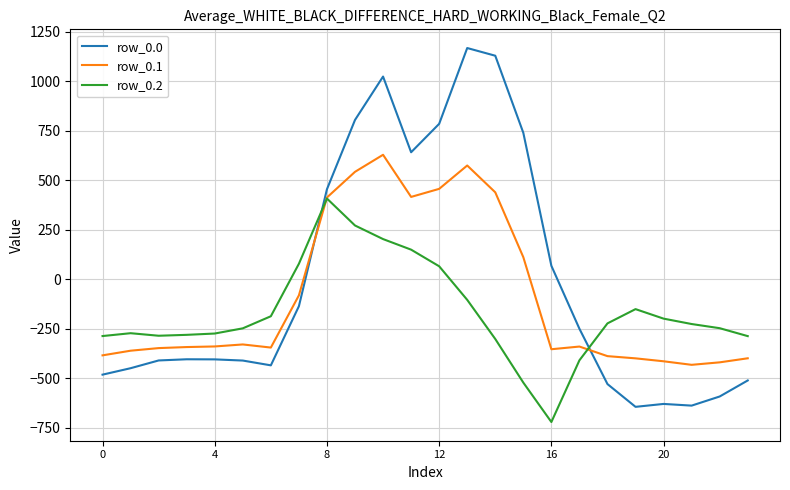

What is the difference between the maximum and minimum values in the row_0.1 series?

1060.5